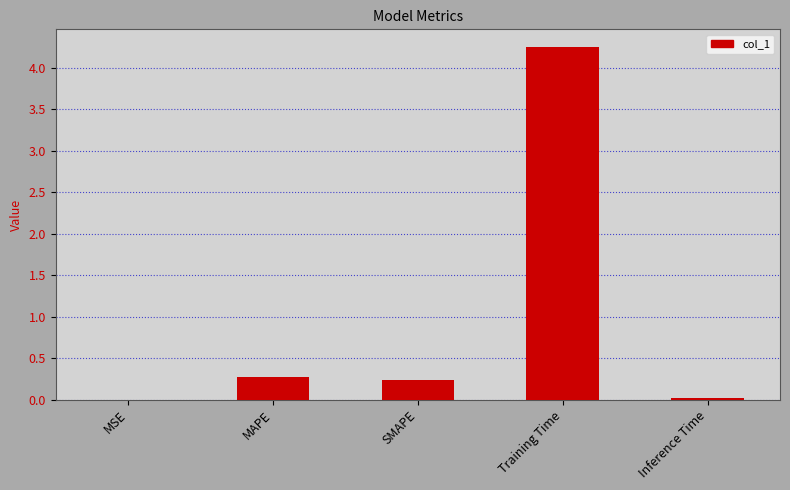

What is the approximate value at MAPE?

0.3